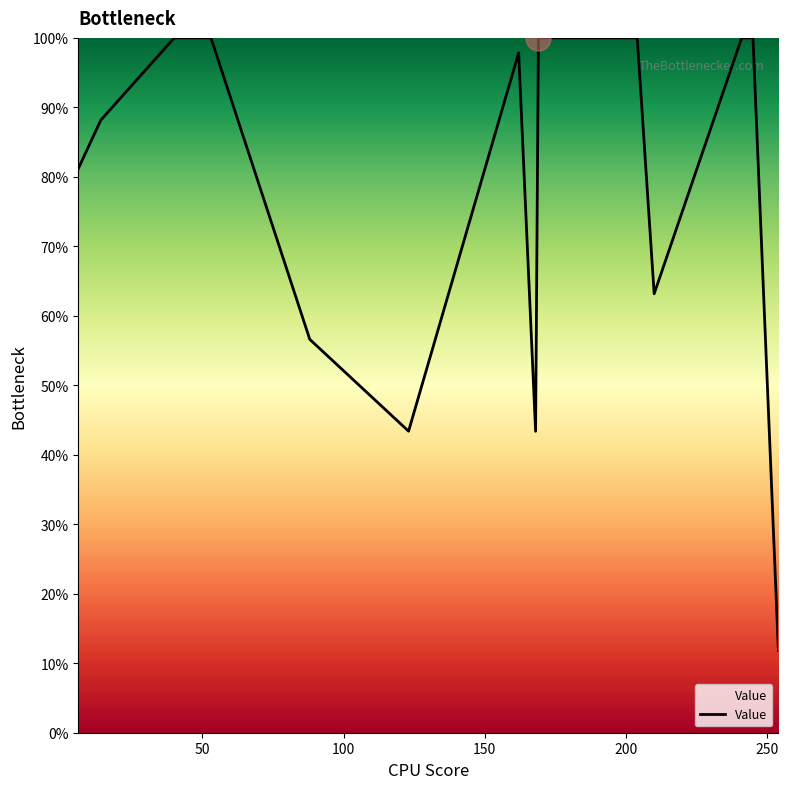

What is the difference between the maximum and minimum values?

88.2